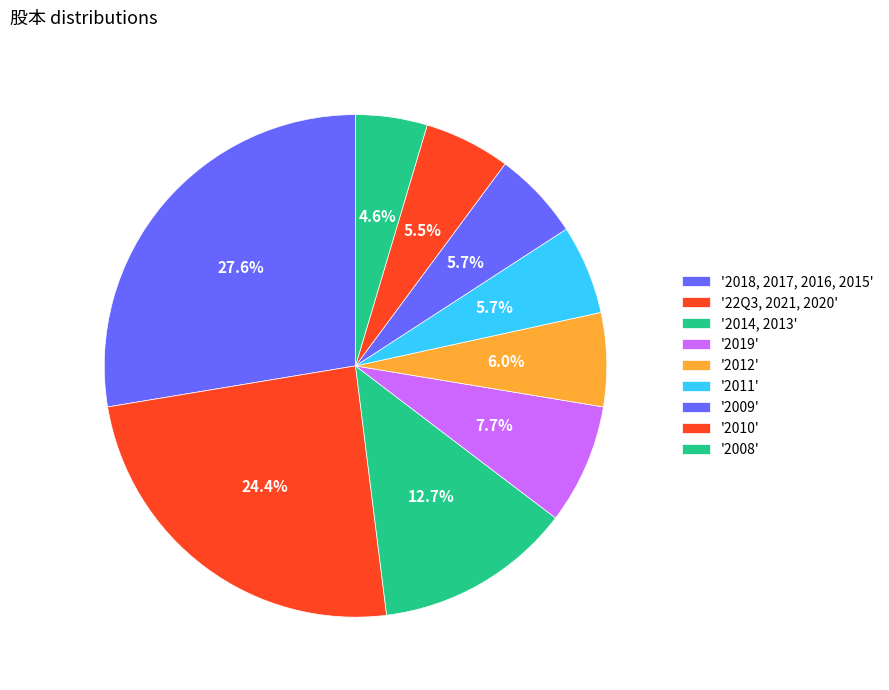

How many slices are in this pie chart?

9